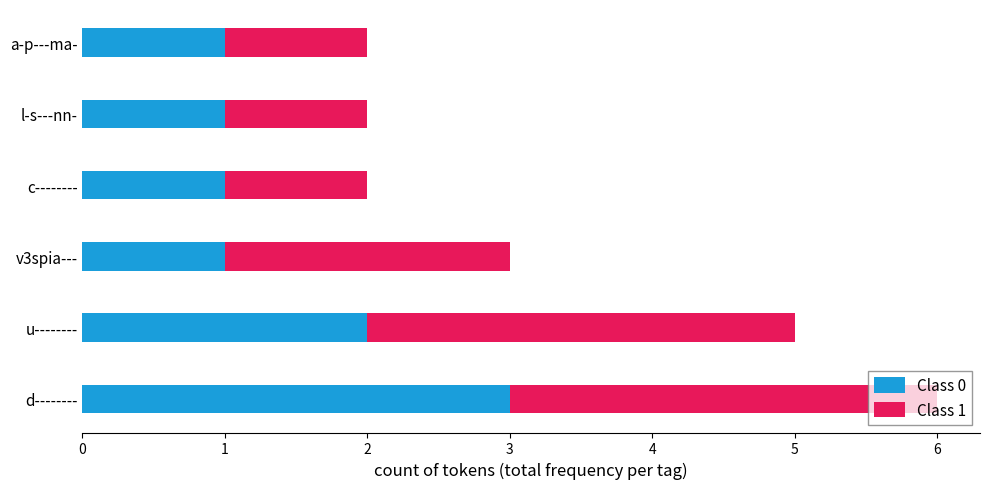

What is the total value across all series at u--------?

5